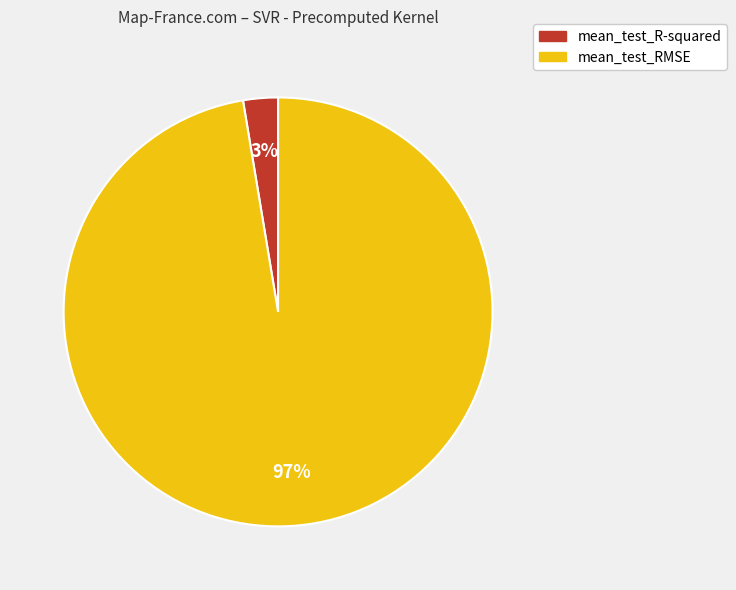

To the nearest percent, what portion does mean_test_R-squared represent?

3%